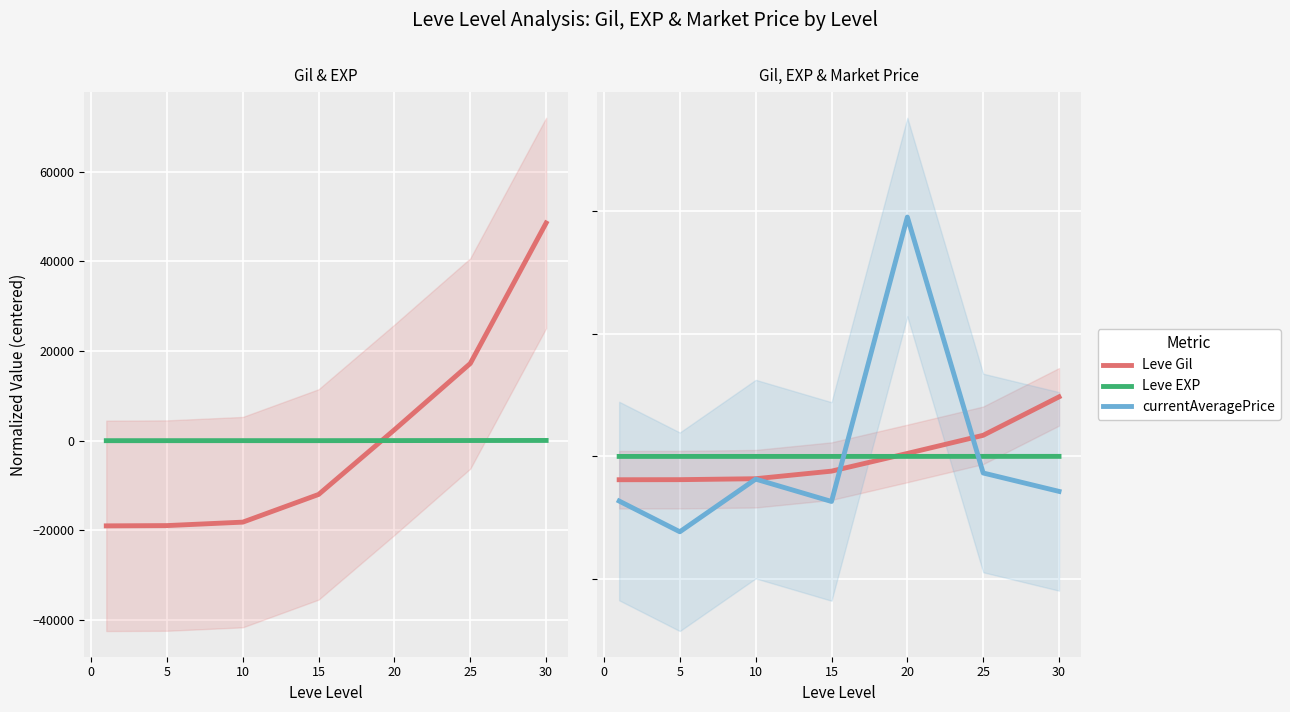

How many values in the Leve Gil series are below -12010?

3